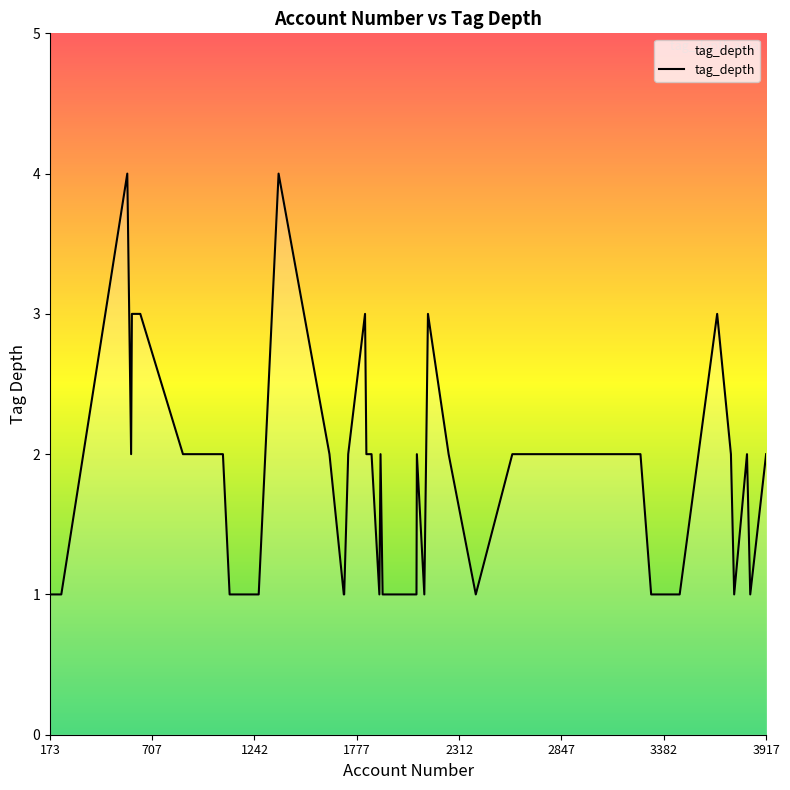

What is the greatest value displayed?

4